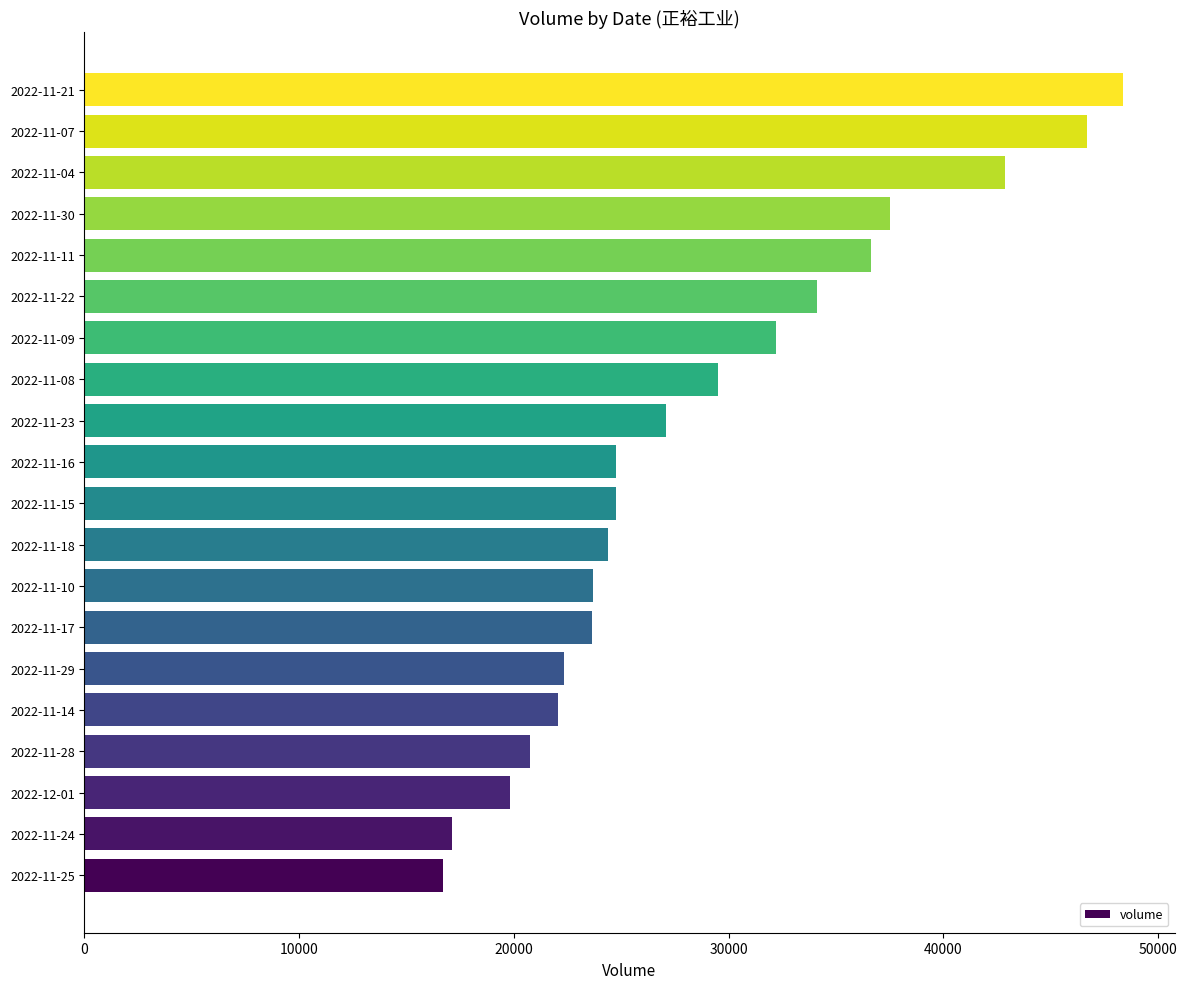

How many distinct data groups are displayed?

1